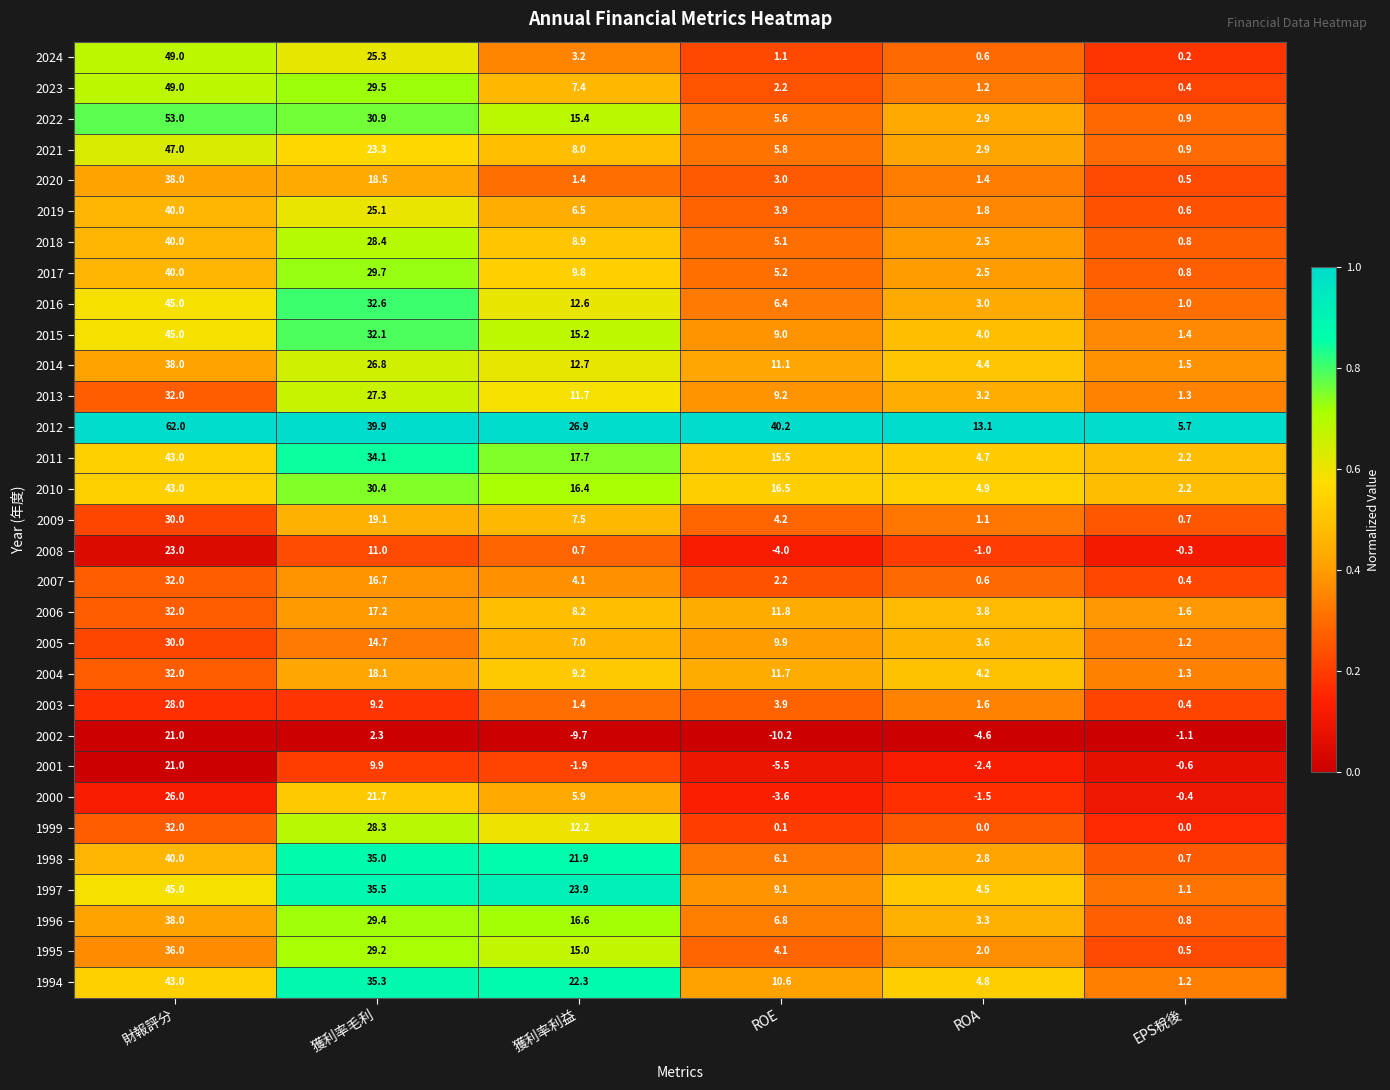

What is the sum of all 2007 values?

56.0